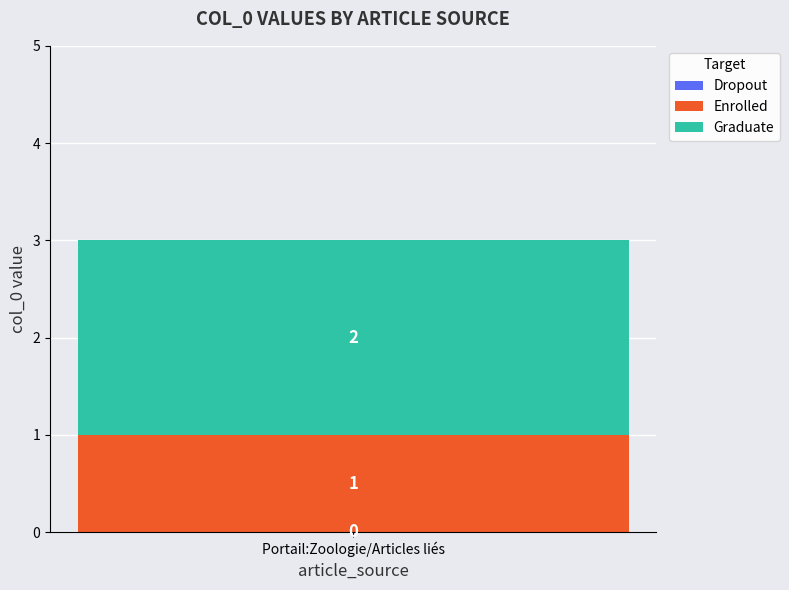

The value of Enrolled at Portail:Zoologie/Articles liés is 2. True or false?

False